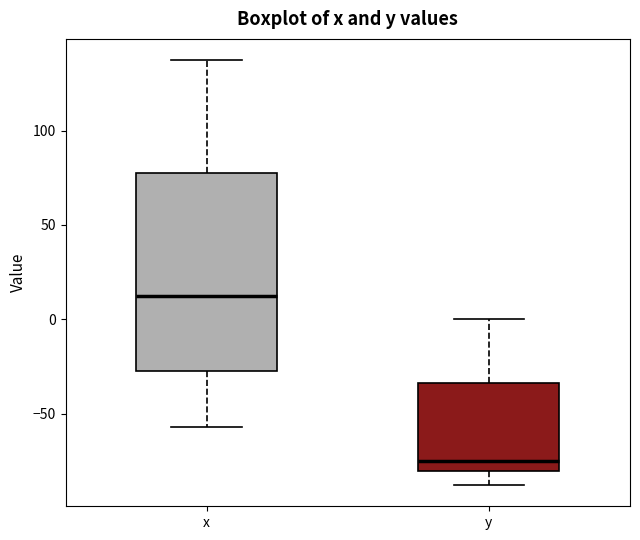

Which box has the lowest median line?

y